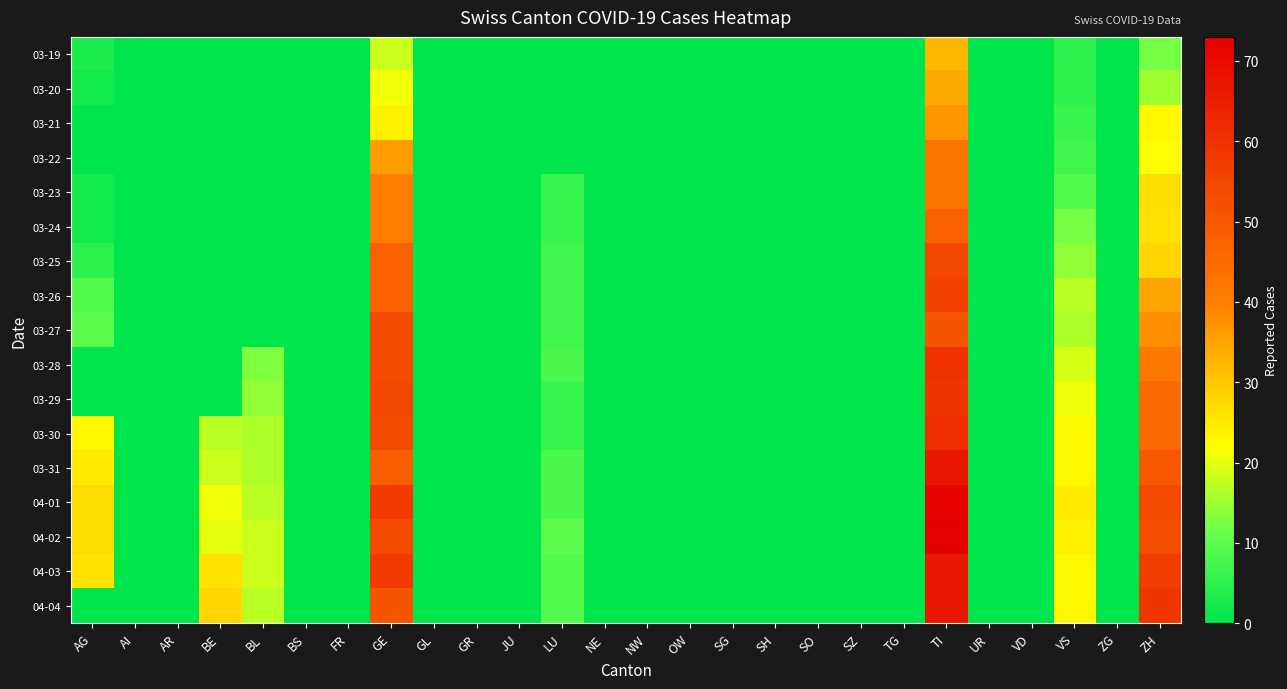

Which has a higher value, AG or OW?

AG